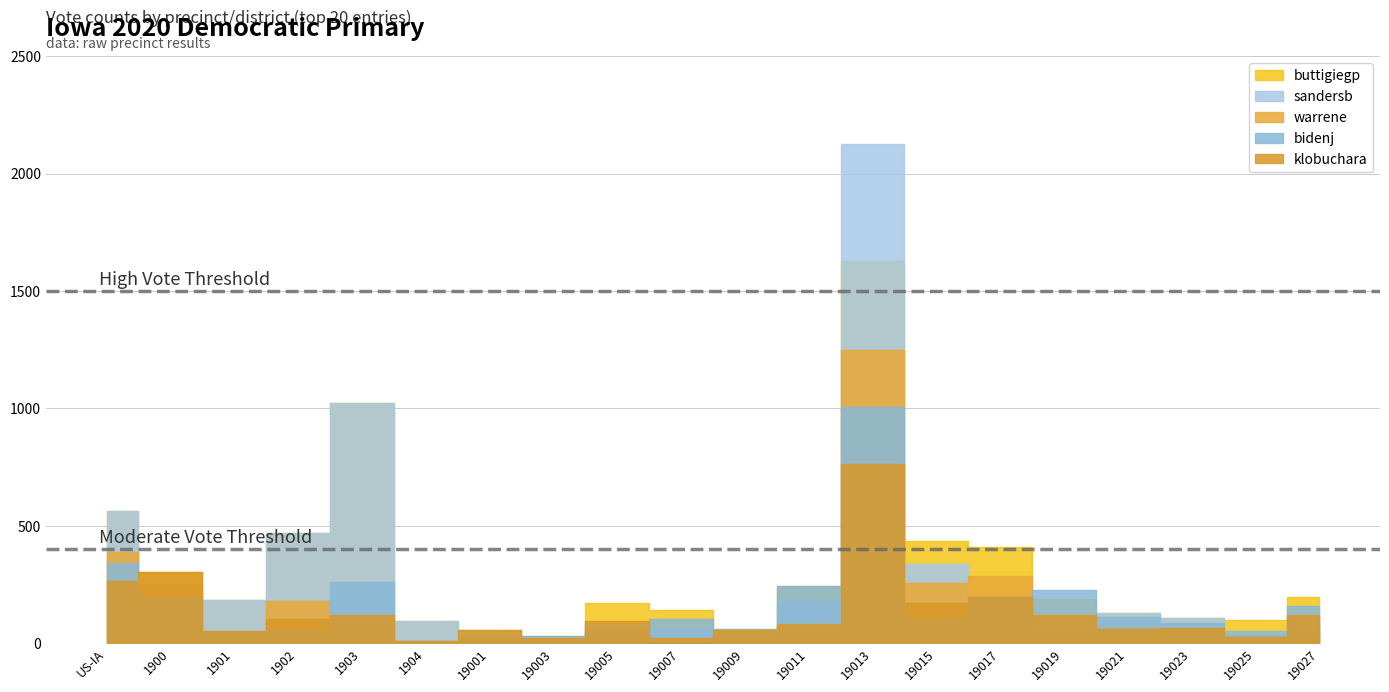

What is the label of the 20th point from the left?

19027